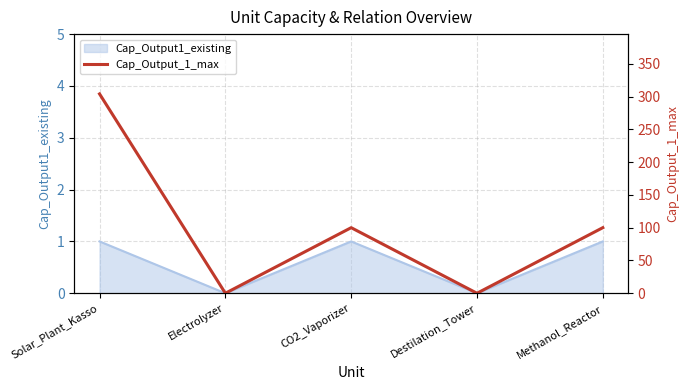

How many interior local peaks (higher than both neighbors) does the data have?

1